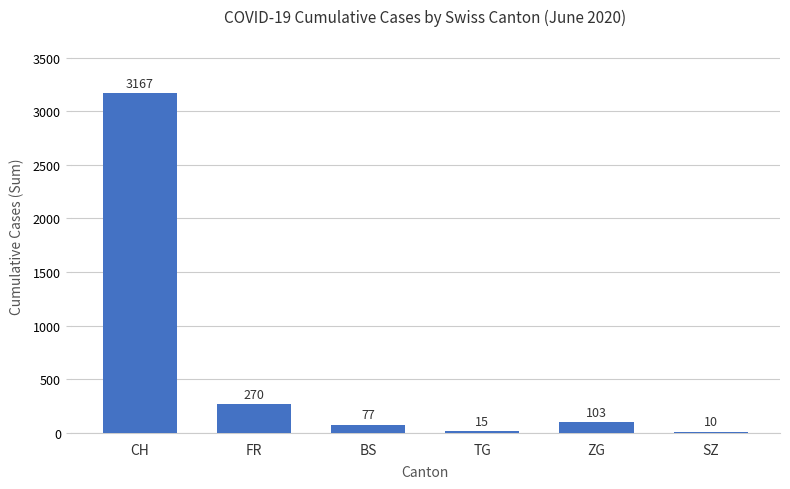

What is the maximum value shown in the chart?

3167